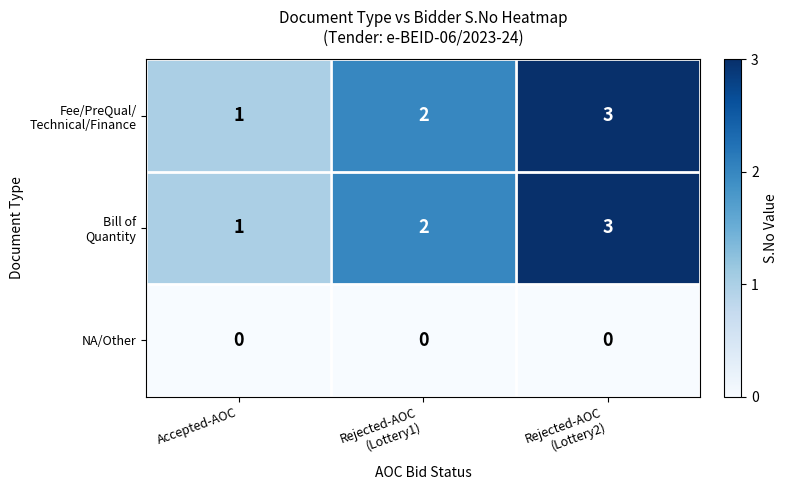

At which category is the sum across all series the highest?

Rejected-AOC
(Lottery2)